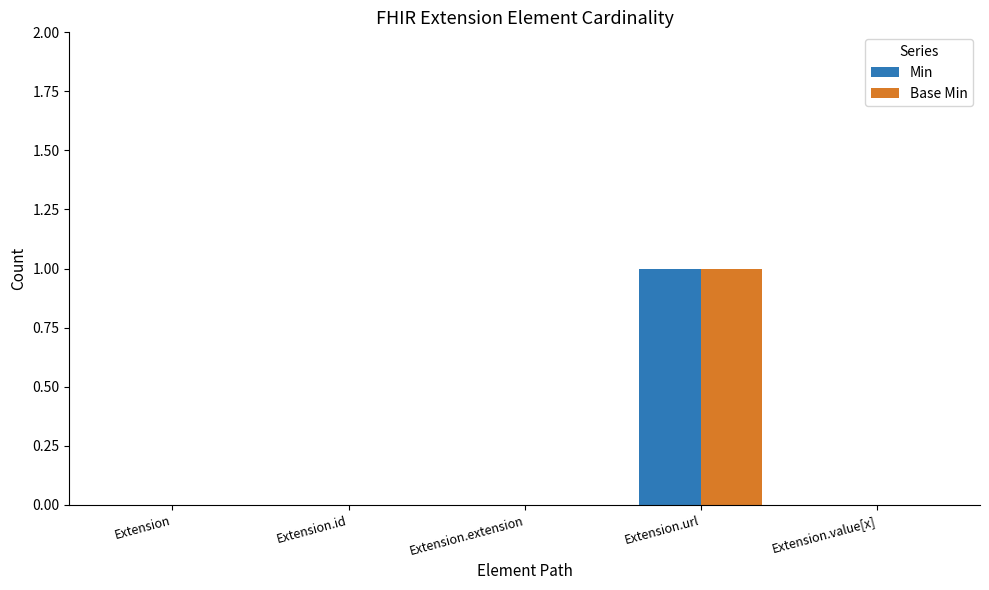

The value of Min at Extension is 0. True or false?

True